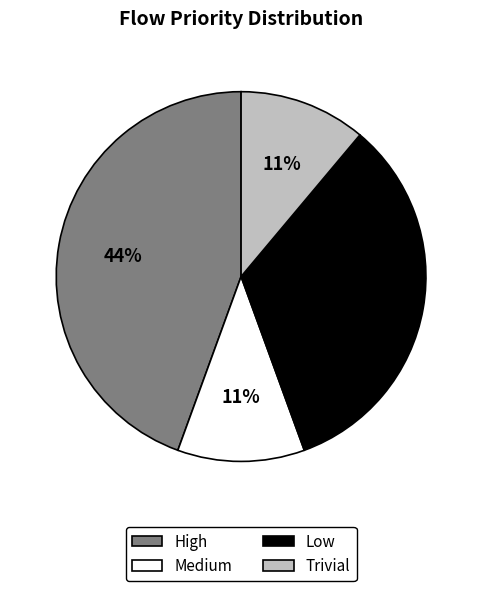

Between Trivial and Low, which is larger?

Low